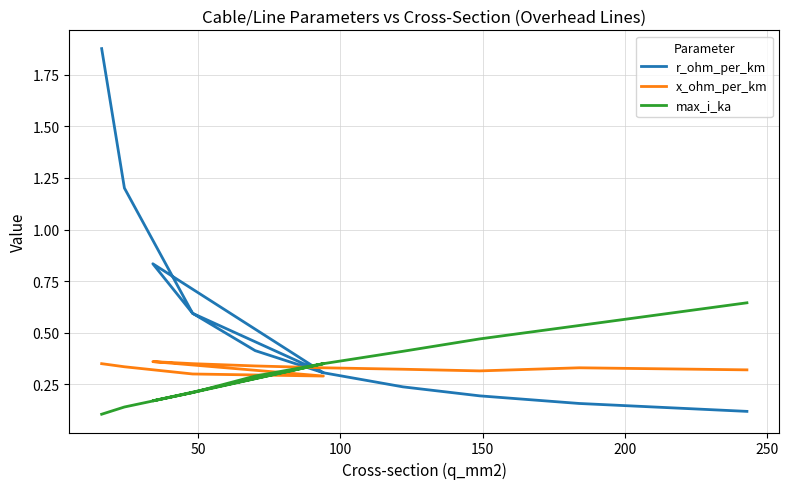

Which series has the largest total across all categories?

r_ohm_per_km